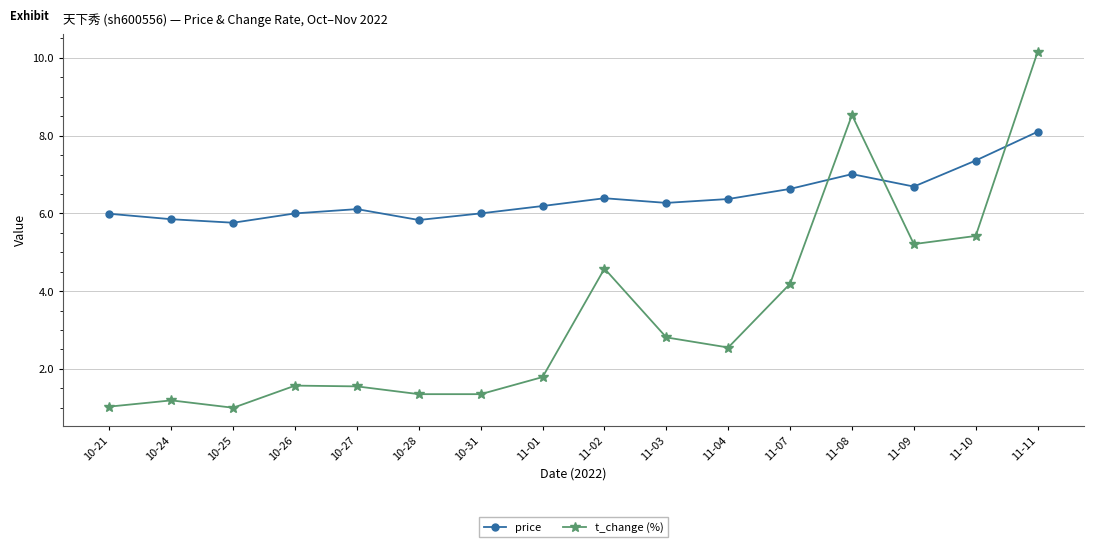

What is the sum of all t_change (%) values?

54.3